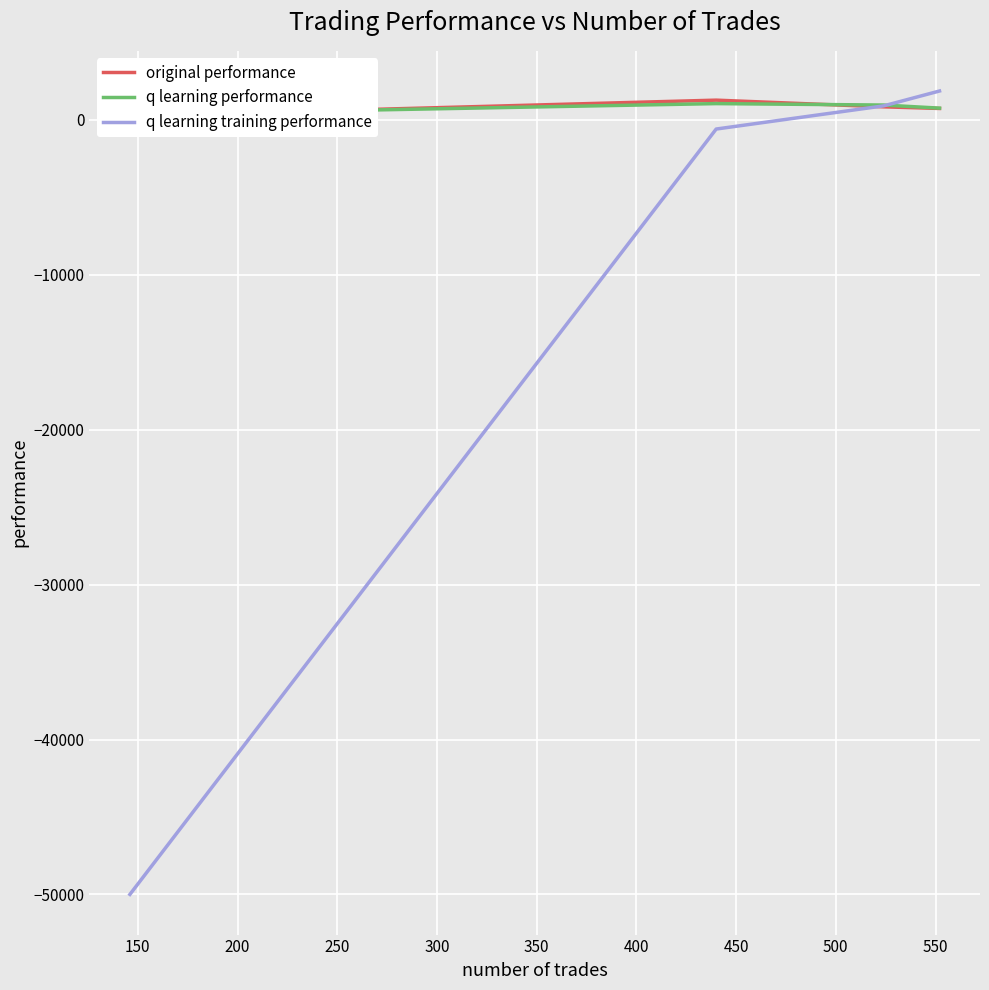

Is it true that q learning performance equals 1429.4 at 200?

False